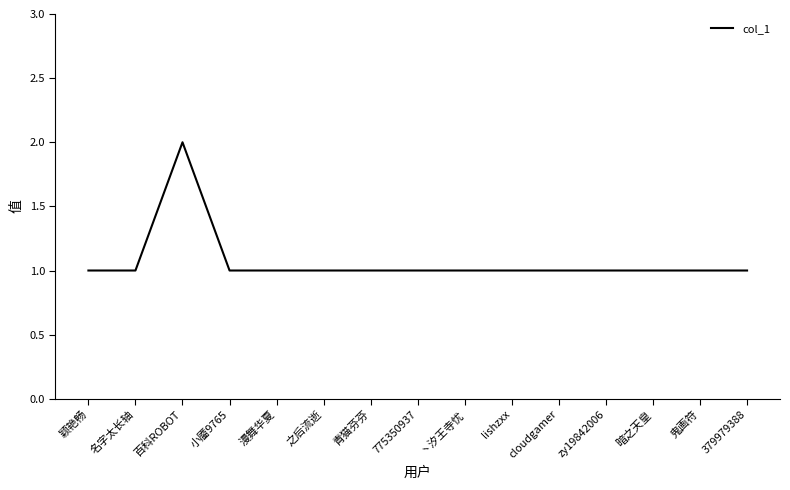

Which has a higher value, 百科ROBOT or 小靥9765?

百科ROBOT